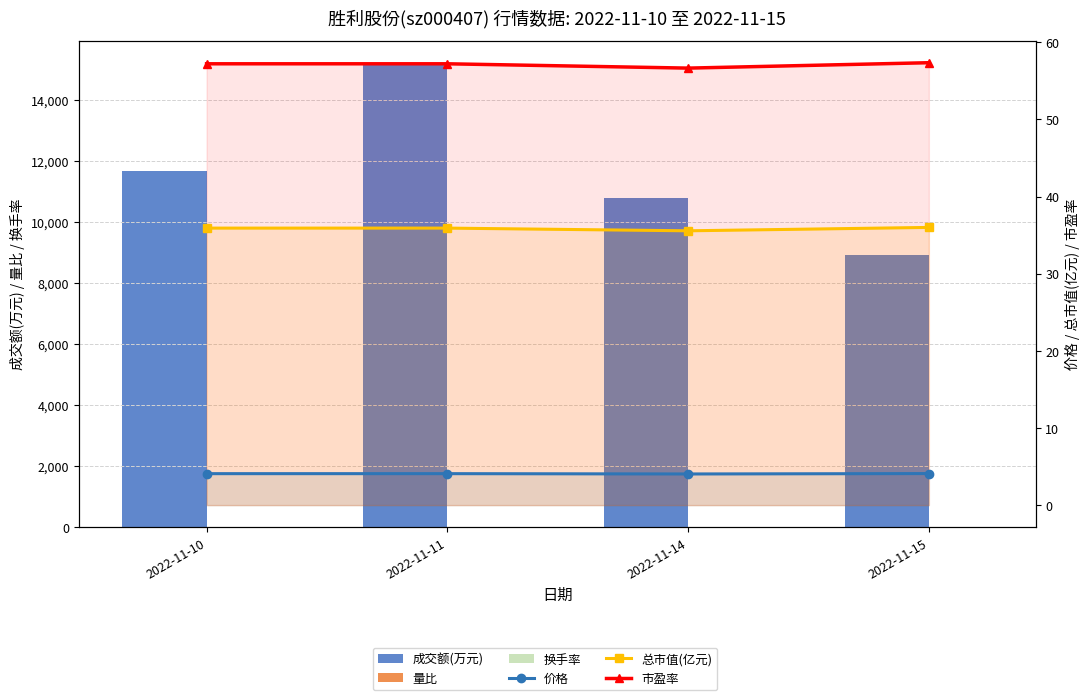

Between 2022-11-11 and 2022-11-15, which series saw the biggest shift?

成交额(万元)